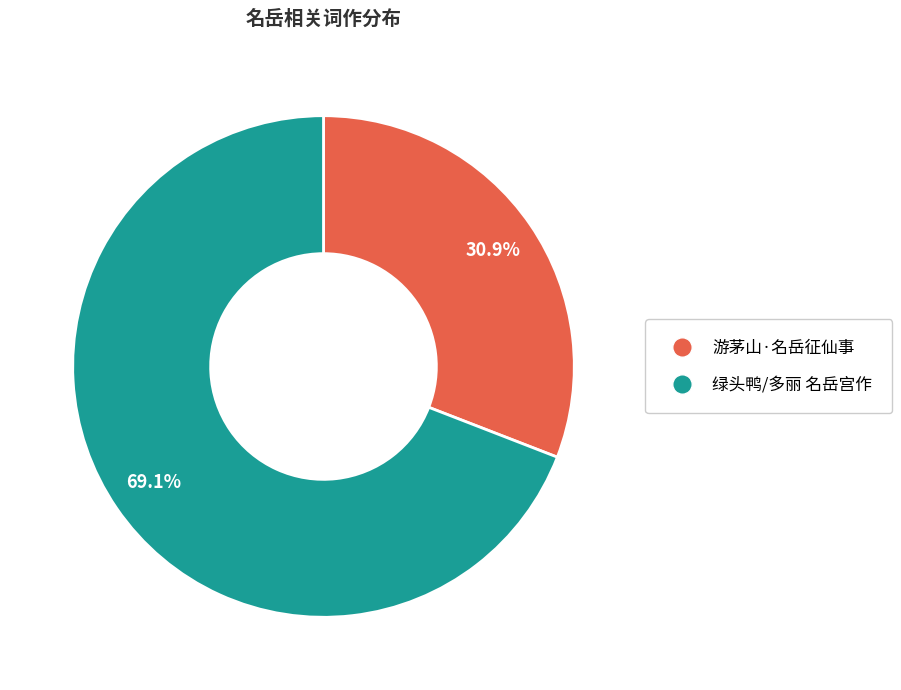

Is the sum of 游茅山·名岳征仙事 and 绿头鸭/多丽 名岳宫作 greater than half?

Yes